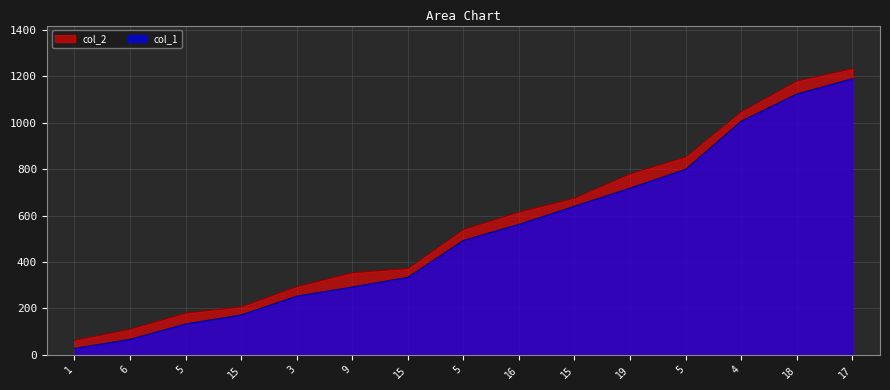

Which has a higher value, 3 or 5?

5